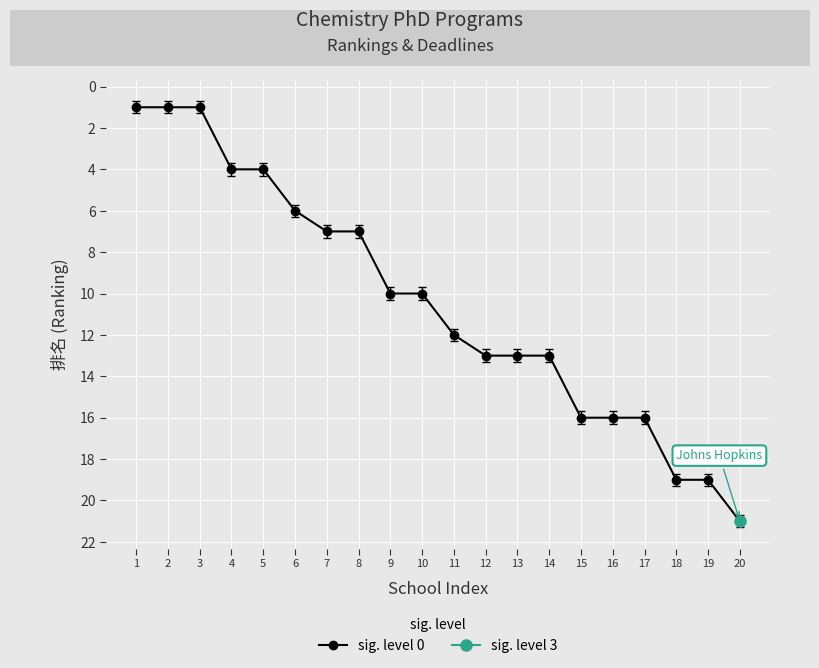

The value at 11 is 12. True or false?

True